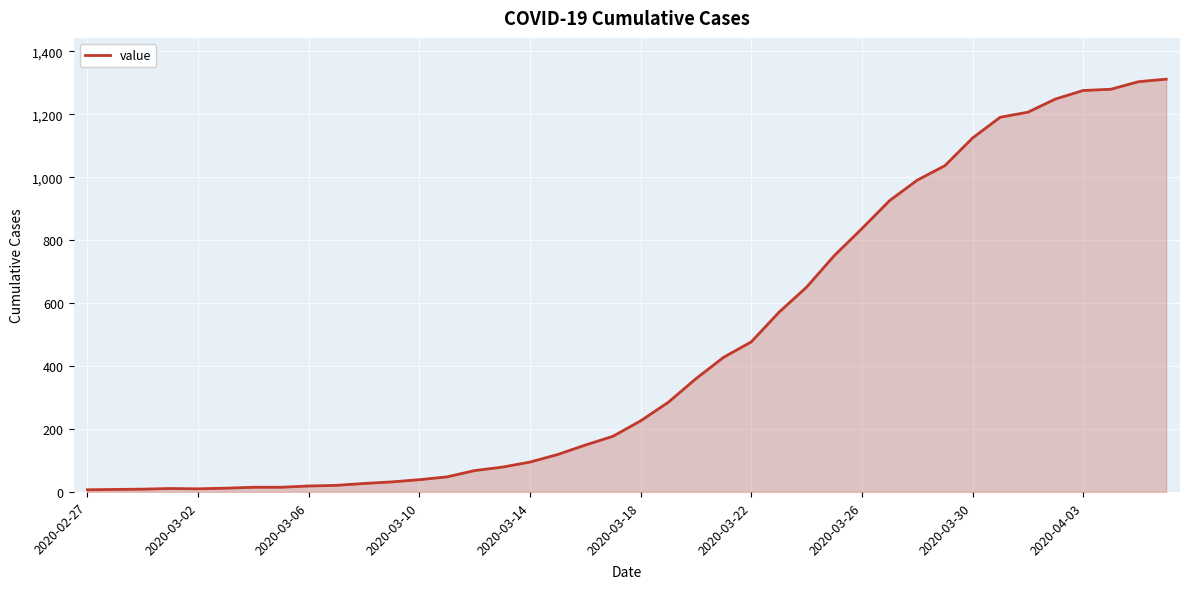

What is the greatest value displayed?

1312